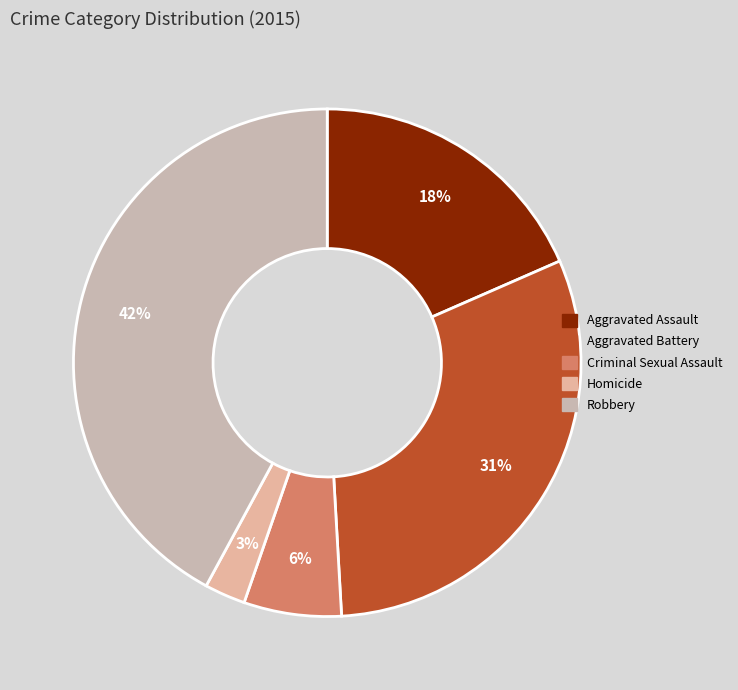

Between Homicide and Aggravated Battery, which is larger?

Aggravated Battery